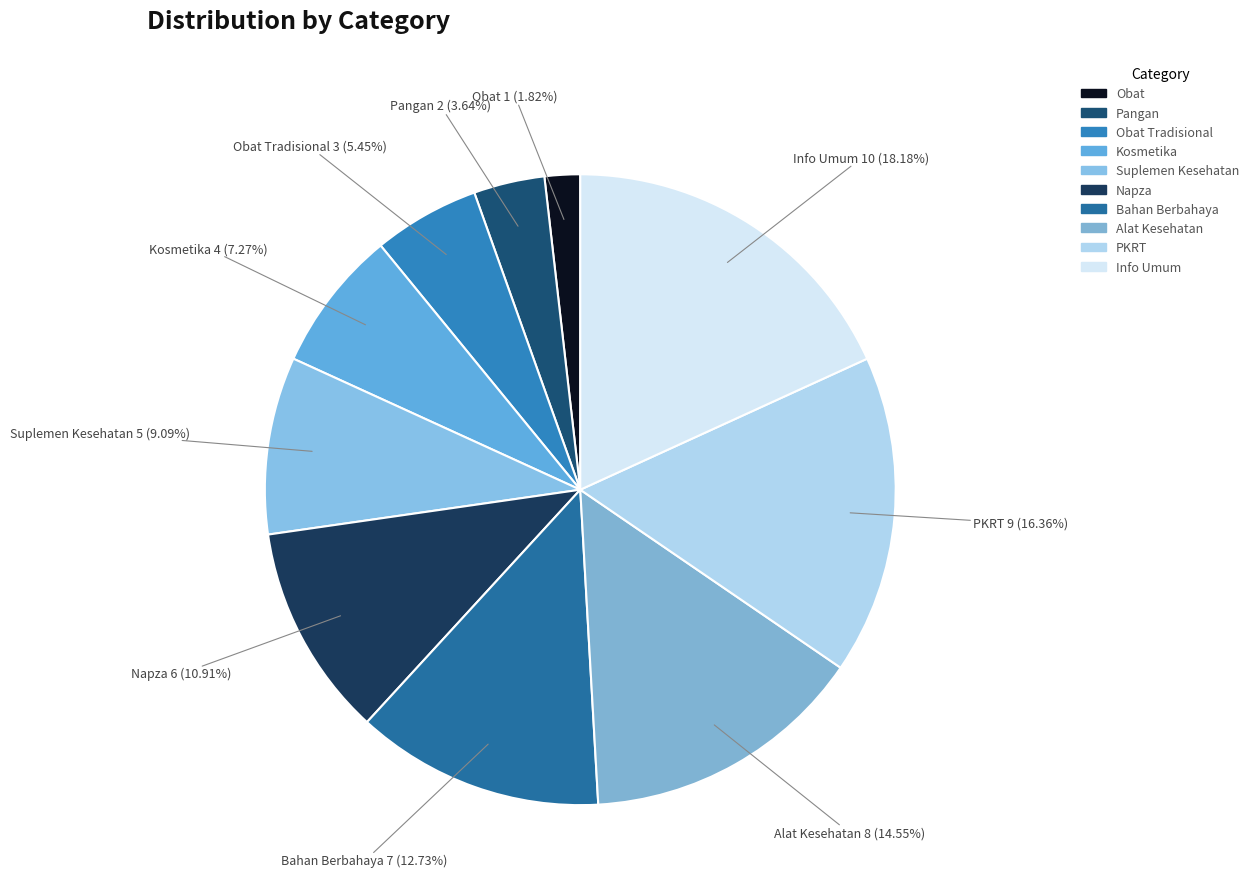

Rank the categories by value from highest to lowest.

Info Umum, PKRT, Alat Kesehatan, Bahan Berbahaya, Napza, Suplemen Kesehatan, Kosmetika, Obat Tradisional, Pangan, Obat